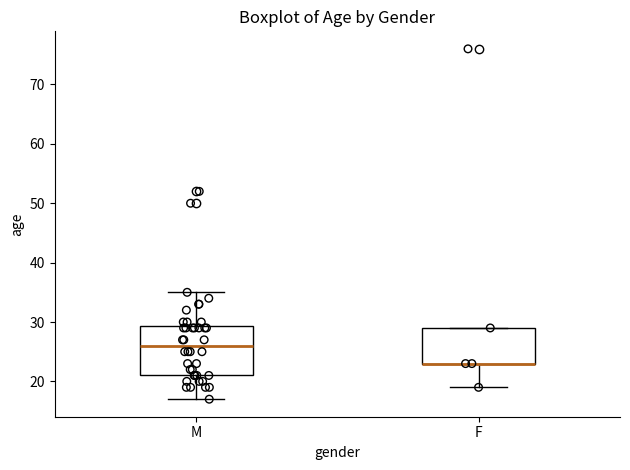

Reading left to right, read every box against the y-axis: the position of its median line, the range the box covers, and the ends of its whiskers. The values are not printed on the chart, so give them approximately, as read against the axis.

M: median 26, box 21 to 29, whiskers 17 to 35
F: median 23 (drawn on the box's lower edge), box 23 to 29, whiskers 19 to 29